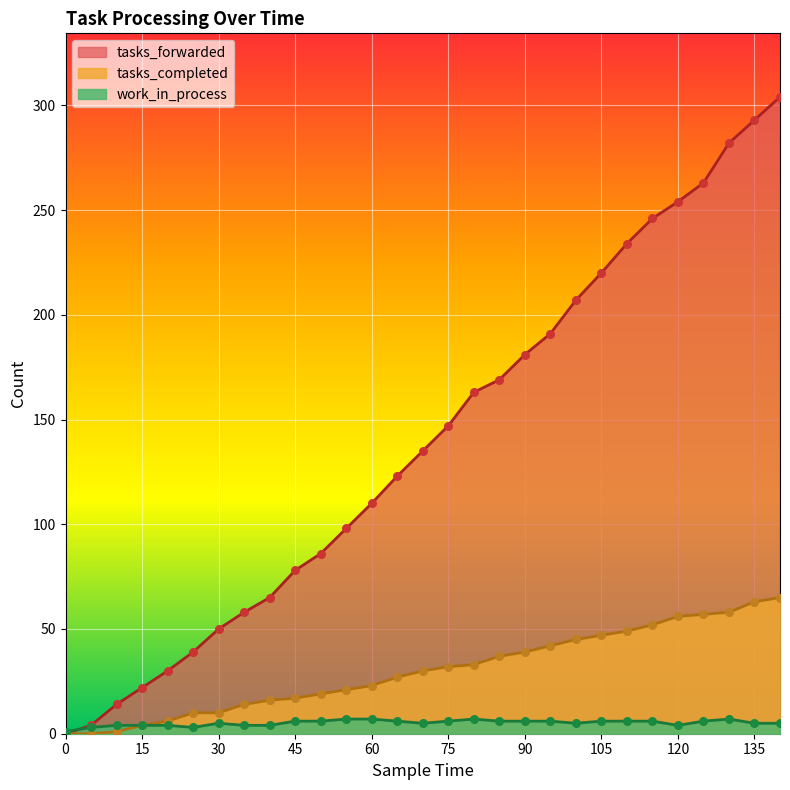

Which series contains the highest Y value?

tasks_forwarded